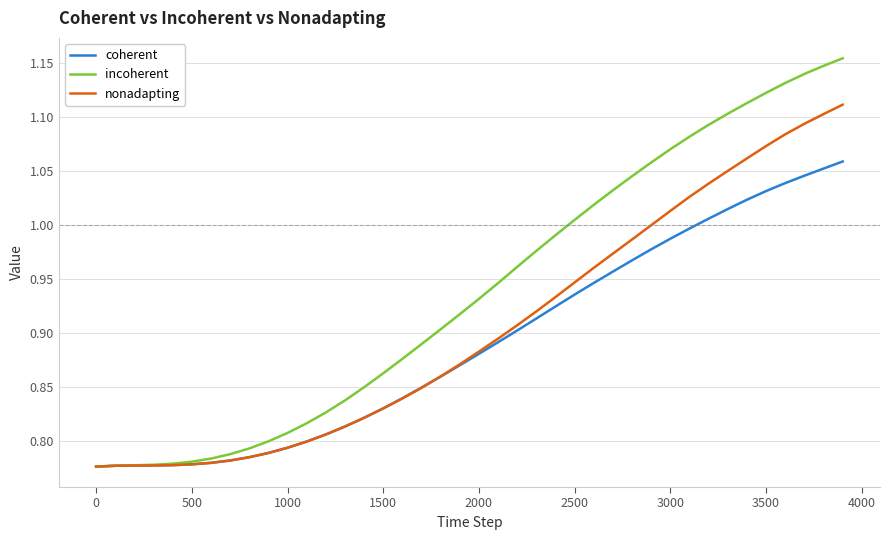

List the series in order of their overall mean, lowest first.

coherent, nonadapting, incoherent